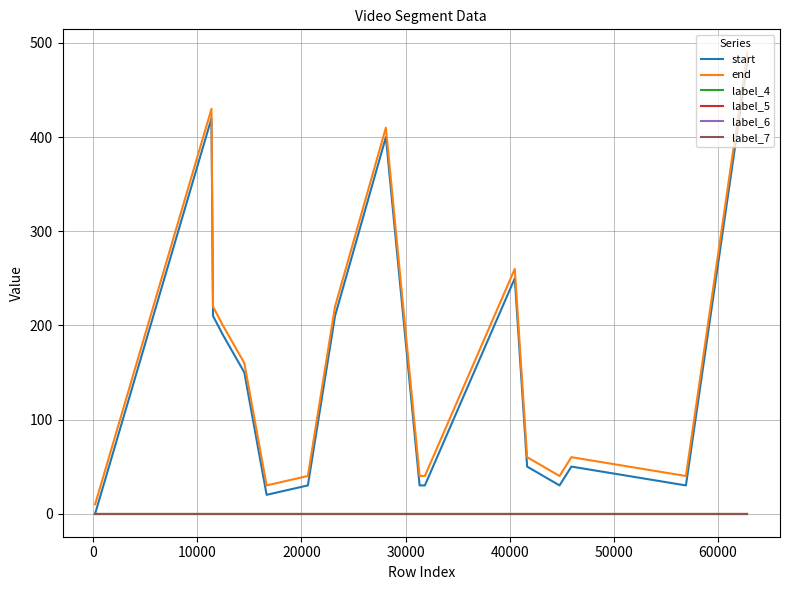

Reading left to right, what are all the values shown in this chart?

start: 0	420	210	190	150	20	30	210	400	30	30	250	50	30	50	30	480
end: 10	430	220	200	160	30	40	220	410	40	40	260	60	40	60	40	490
label_4: 0	0	0	0	0	0	0	0	0	0	0	0	0	0	0	0	0
label_5: 0	0	0	0	0	0	0	0	0	0	0	0	0	0	0	0	0
label_6: 0	0	0	0	0	0	0	0	0	0	0	0	0	0	0	0	0
label_7: 0	0	0	0	0	0	0	0	0	0	0	0	0	0	0	0	0